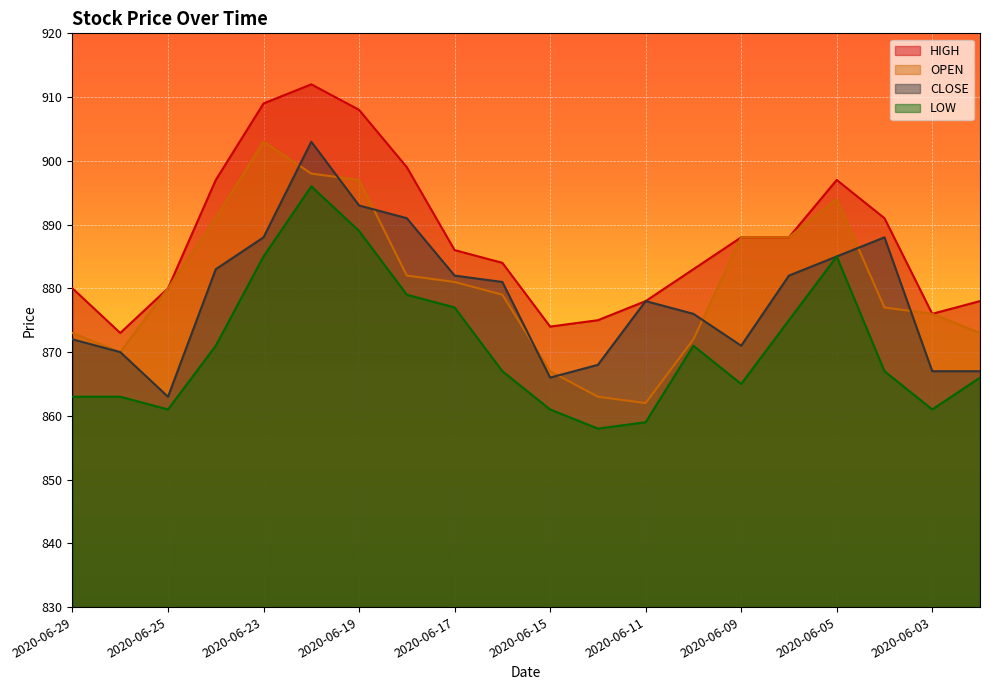

True or false: OPEN and LOW cross at least once.

False